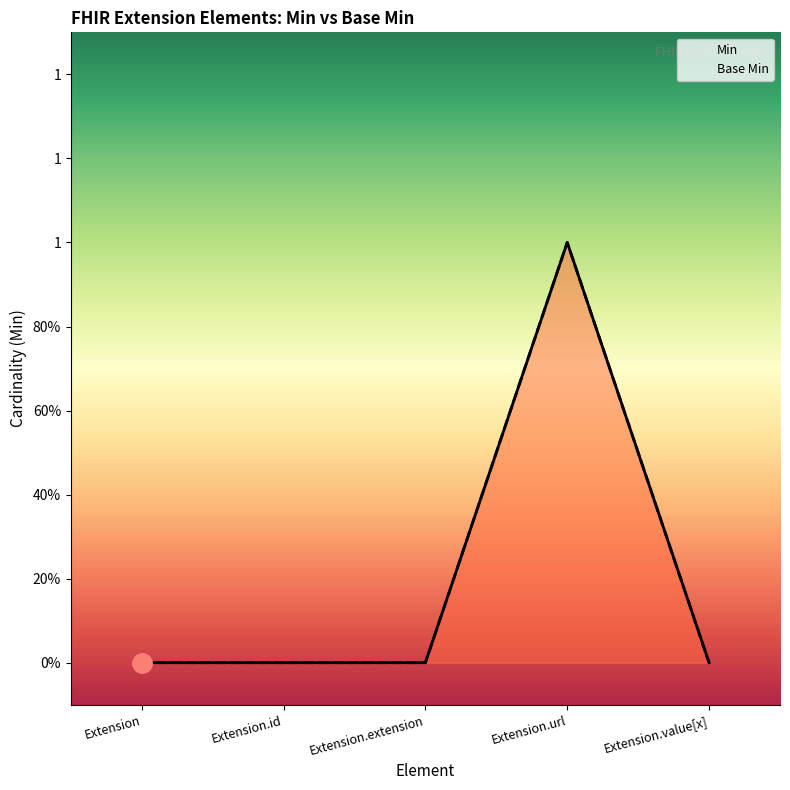

Is the value of Min at Extension greater than the value of Base Min at Extension?

No